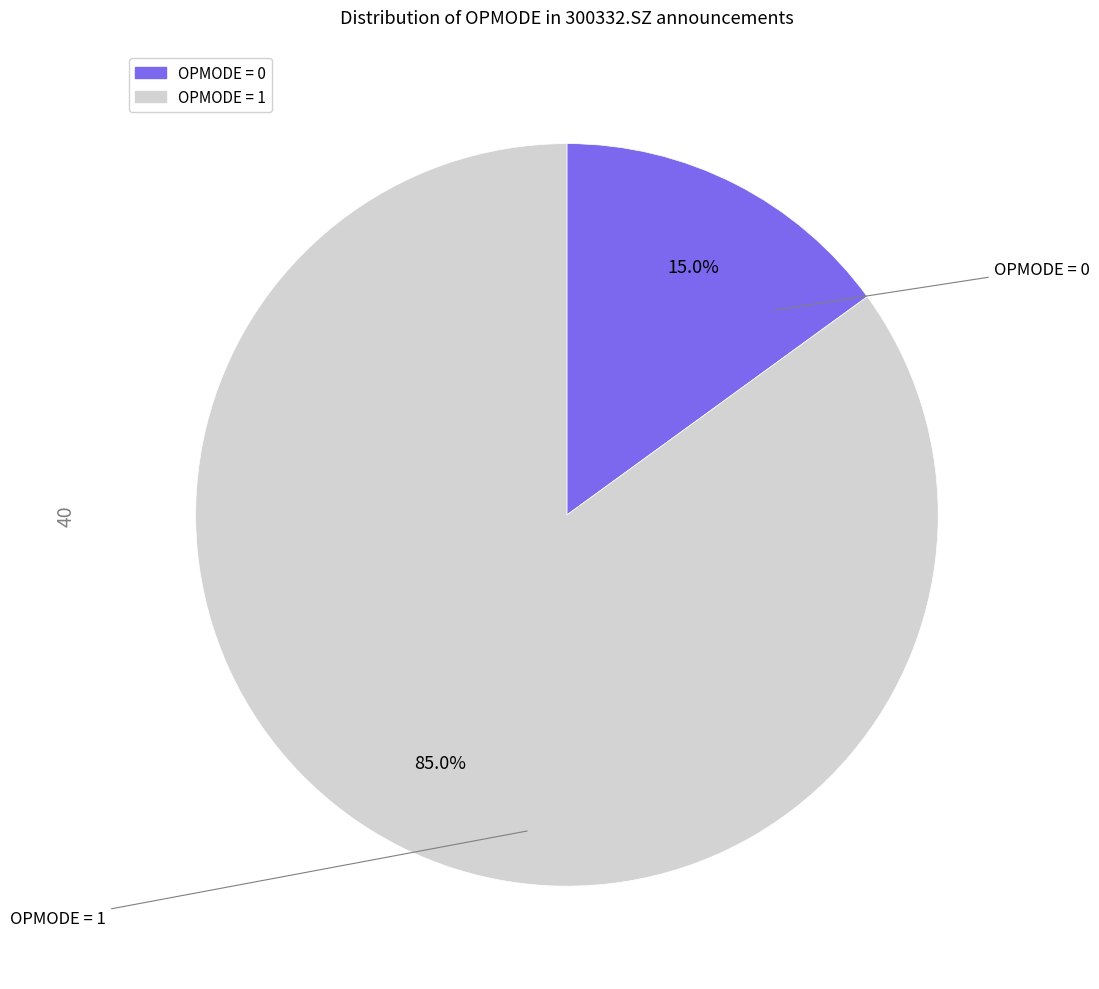

Is there any slice that represents more than half of the pie?

Yes